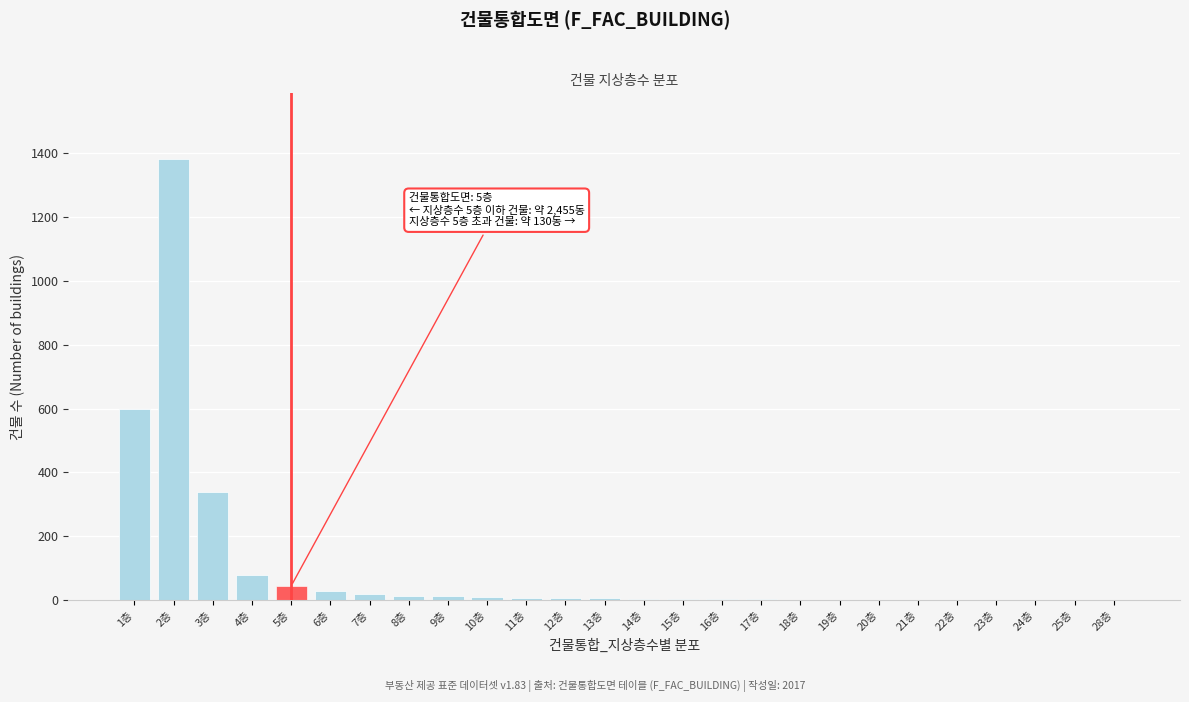

At which category does the chart reach its peak across all series?

2층